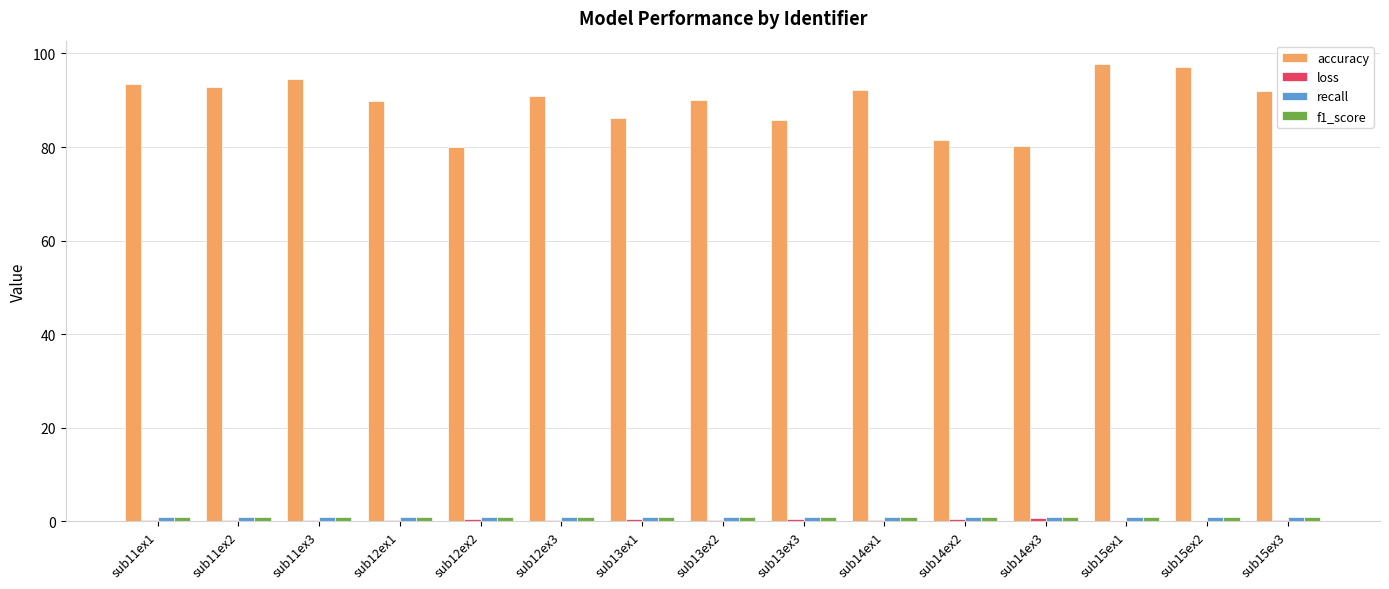

True or false: accuracy has a value of 138.6 at sub14ex3.

False